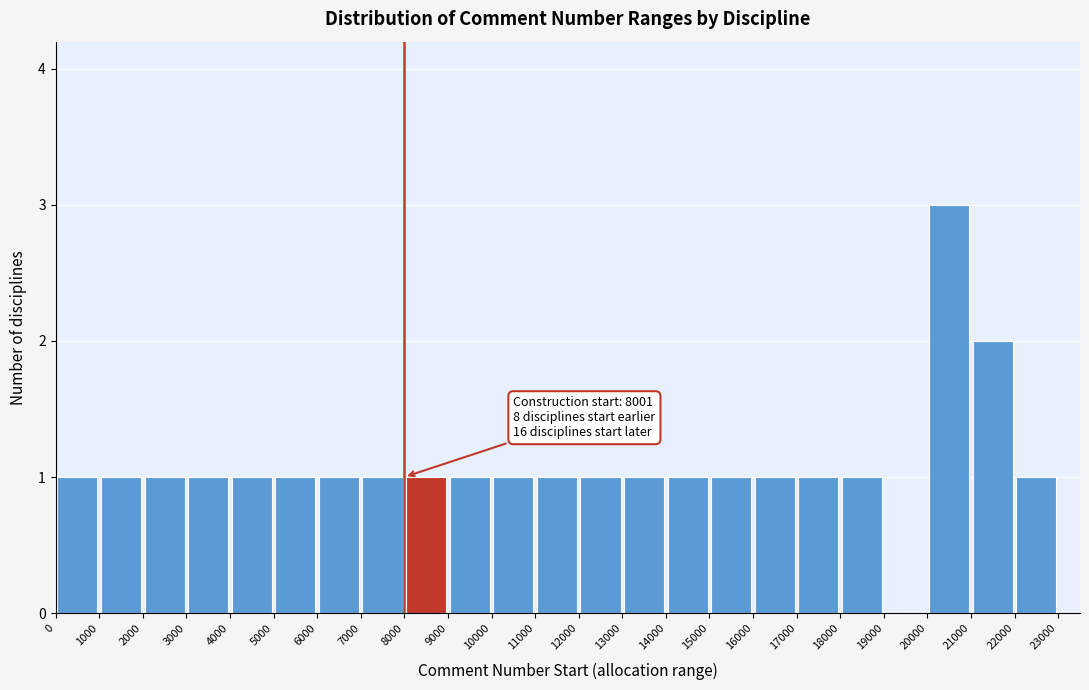

Which range on the x-axis has the tallest bar?

20000 to 21000